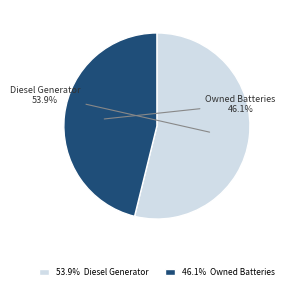

Count the number of slices in the pie.

2